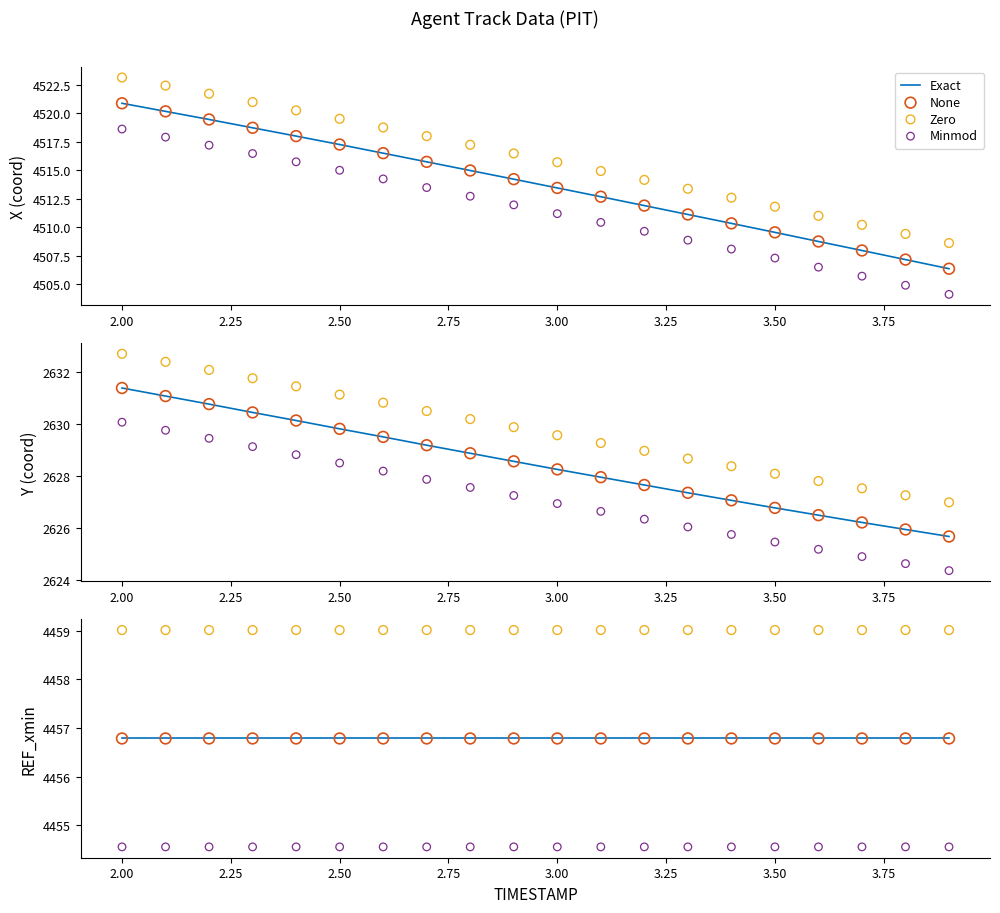

What are all the series names shown in the legend?

Exact, None, Zero, Minmod